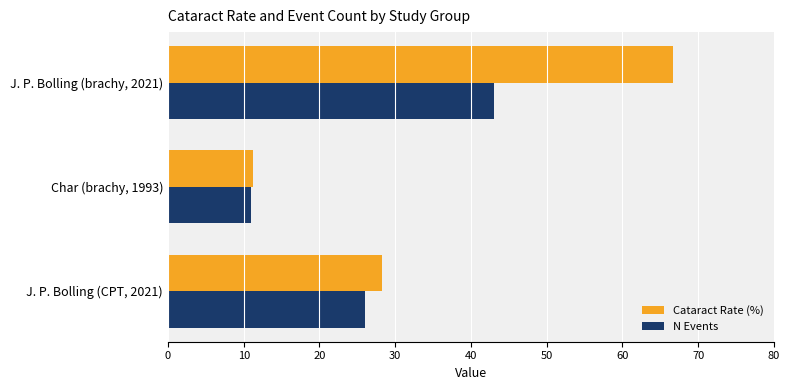

What is the average value of the N Events series?

26.7